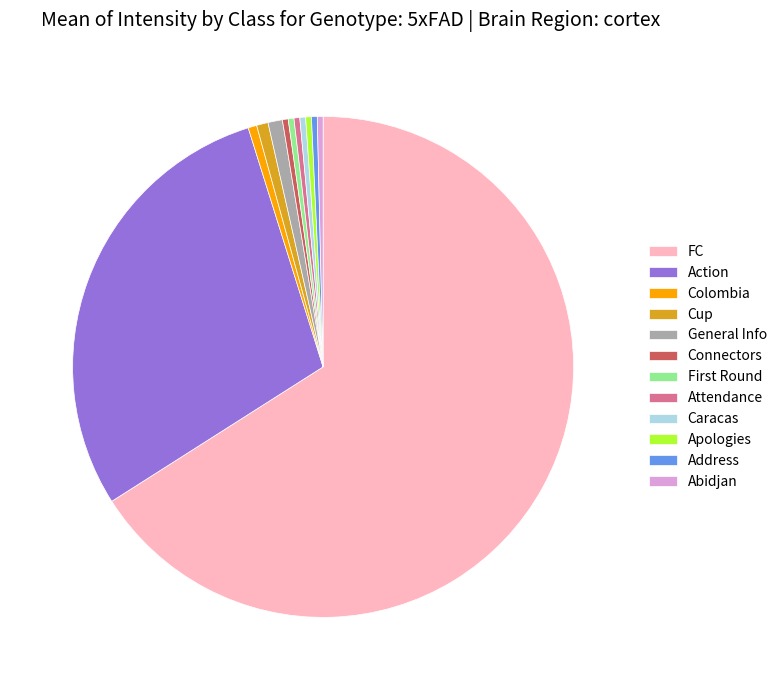

Does Colombia account for over 50% of the chart?

No